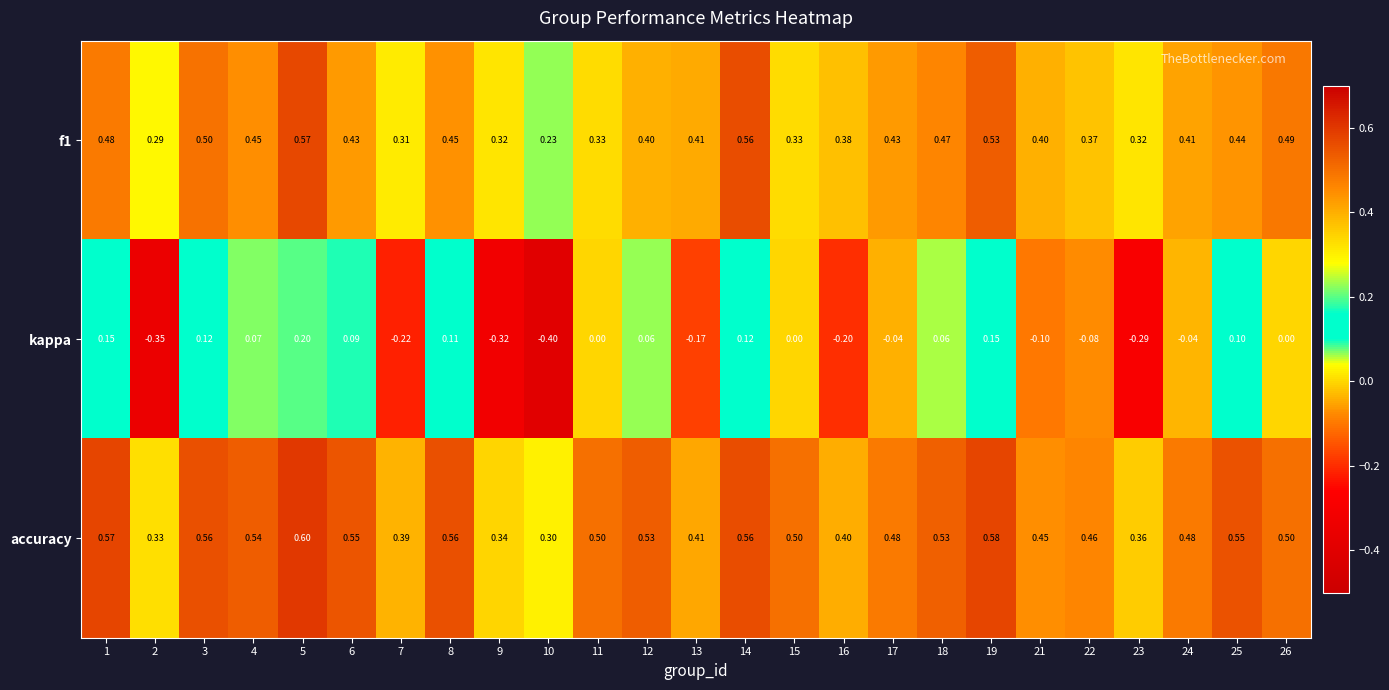

Which series has the largest total across all categories?

accuracy